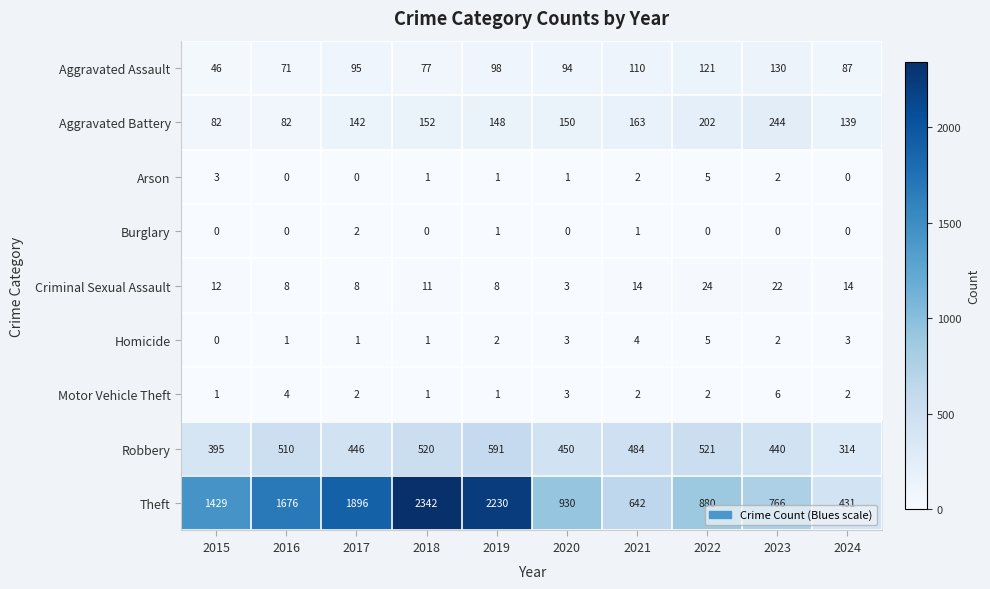

The value of Theft at 2019 is 2230. True or false?

True